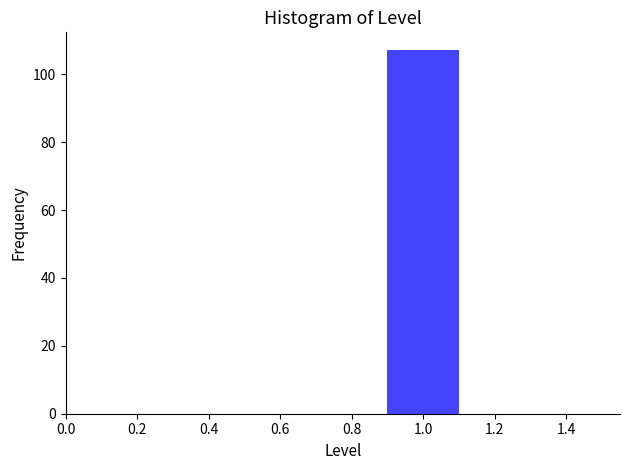

Reading left to right, list every bar in this chart as the range it spans on the x-axis followed by its height. The values are not printed on the chart, so give them approximately, as read against the axis.

0.5 to 0.7: 0
0.7 to 0.9: 0
0.9 to 1.1: 108
1.1 to 1.3: 0
1.3 to 1.5: 0